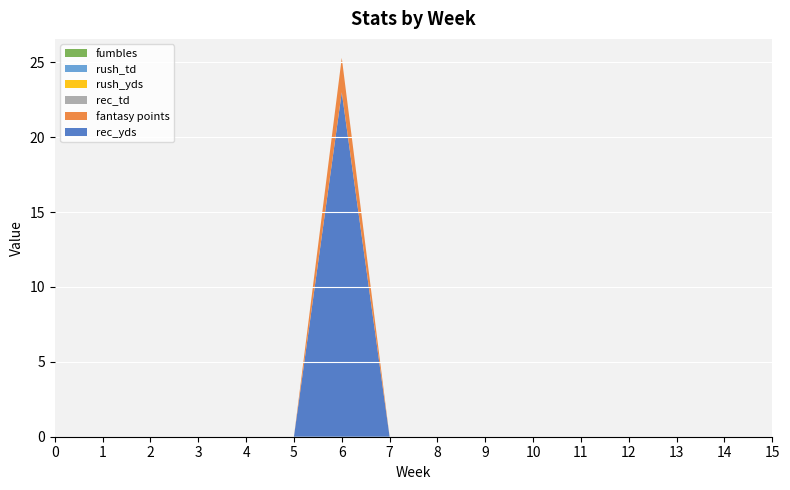

Reading right to left, what are all the values shown in this chart?

rec_yds: 15=0.0	14=0.0	13=0.0	12=0.0	11=0.0	10=0.0	9=0.0	8=0.0	7=0.0	6=23.0	5=0.0	4=0.0	3=0.0	2=0.0	1=0.0	0=0.0
fantasy points: 15=0.0	14=0.0	13=0.0	12=0.0	11=0.0	10=0.0	9=0.0	8=0.0	7=0.0	6=2.3	5=0.0	4=0.0	3=0.0	2=0.0	1=0.0	0=0.0
rec_td: 15=0.0	14=0.0	13=0.0	12=0.0	11=0.0	10=0.0	9=0.0	8=0.0	7=0.0	6=0.0	5=0.0	4=0.0	3=0.0	2=0.0	1=0.0	0=0.0
rush_yds: 15=0.0	14=0.0	13=0.0	12=0.0	11=0.0	10=0.0	9=0.0	8=0.0	7=0.0	6=0.0	5=0.0	4=0.0	3=0.0	2=0.0	1=0.0	0=0.0
rush_td: 15=0.0	14=0.0	13=0.0	12=0.0	11=0.0	10=0.0	9=0.0	8=0.0	7=0.0	6=0.0	5=0.0	4=0.0	3=0.0	2=0.0	1=0.0	0=0.0
fumbles: 15=0.0	14=0.0	13=0.0	12=0.0	11=0.0	10=0.0	9=0.0	8=0.0	7=0.0	6=0.0	5=0.0	4=0.0	3=0.0	2=0.0	1=0.0	0=0.0